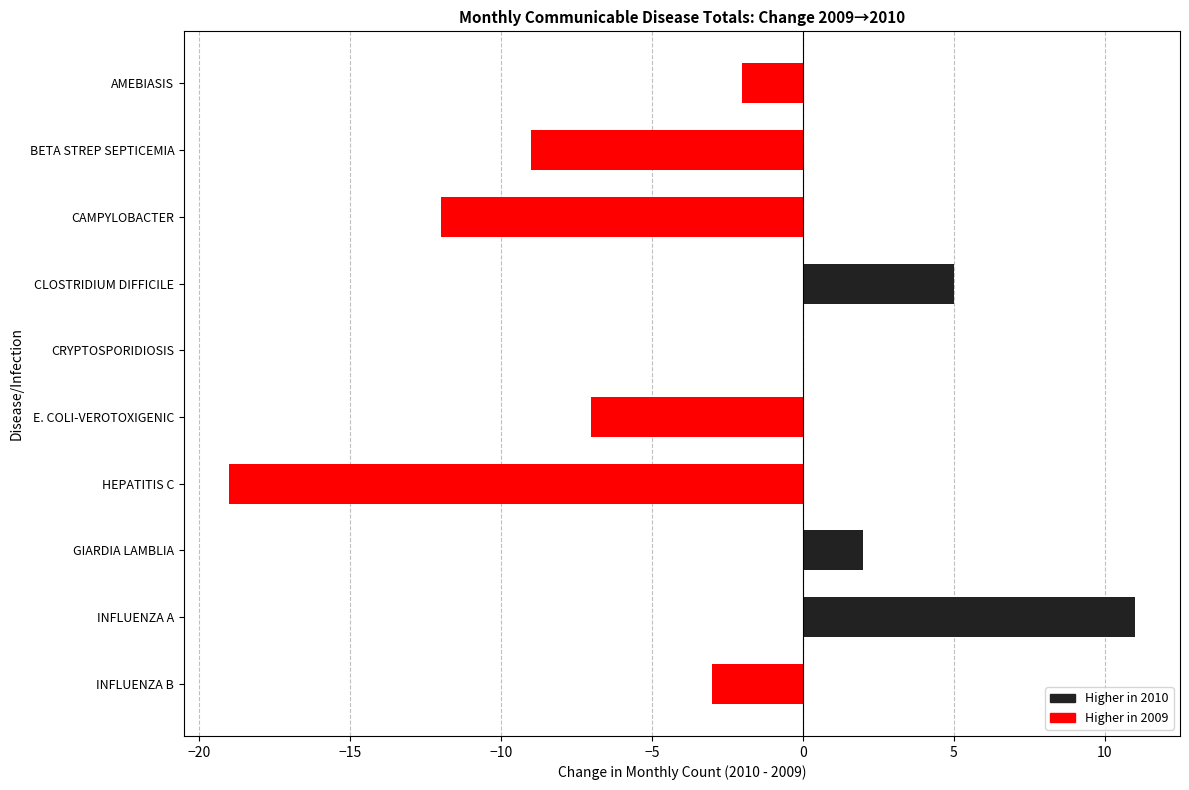

Are the bars horizontal?

Yes